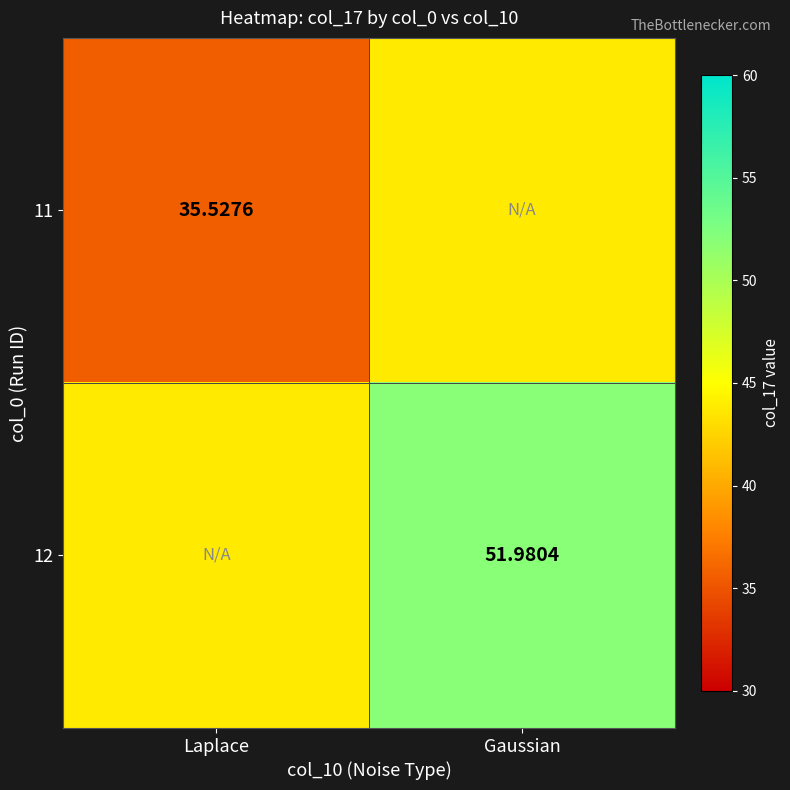

Is the value of 11 at Laplace greater than the value of 12 at Gaussian?

No